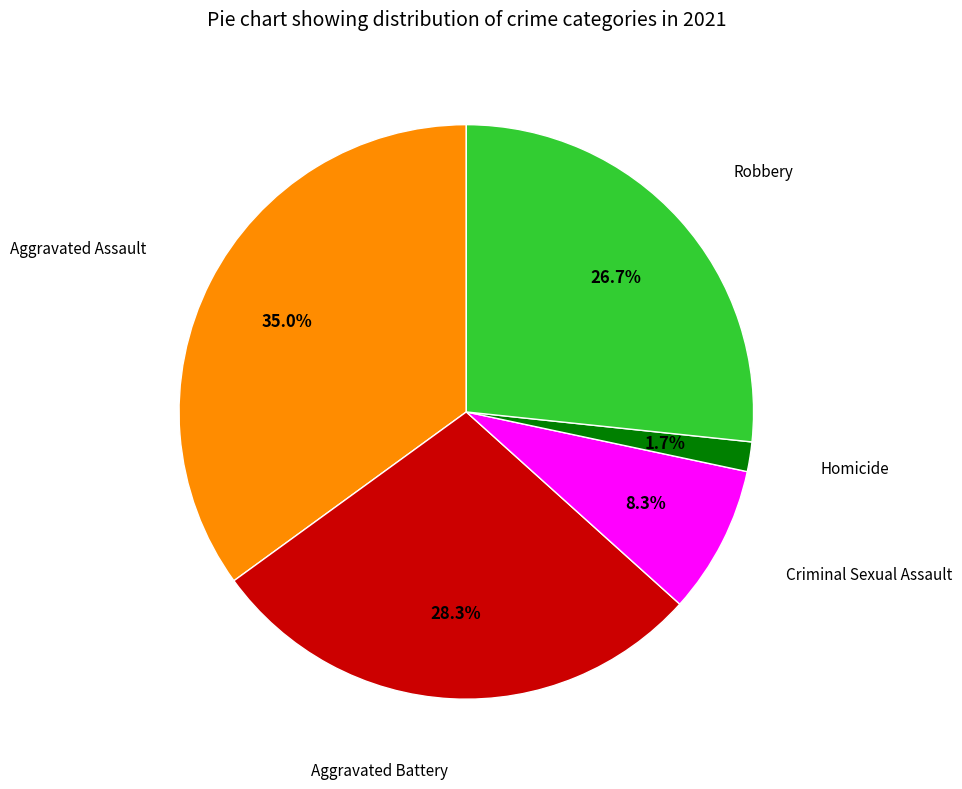

Does any single category account for the majority?

No